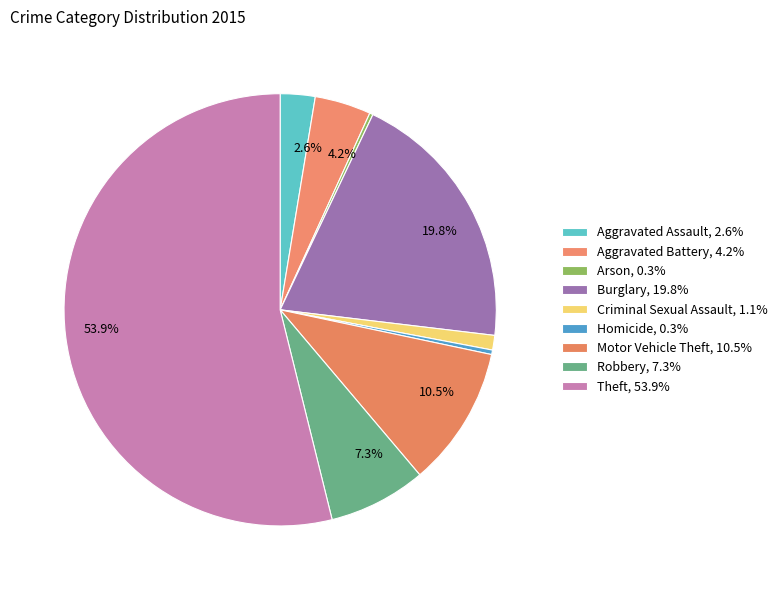

Count the number of slices in the pie.

9